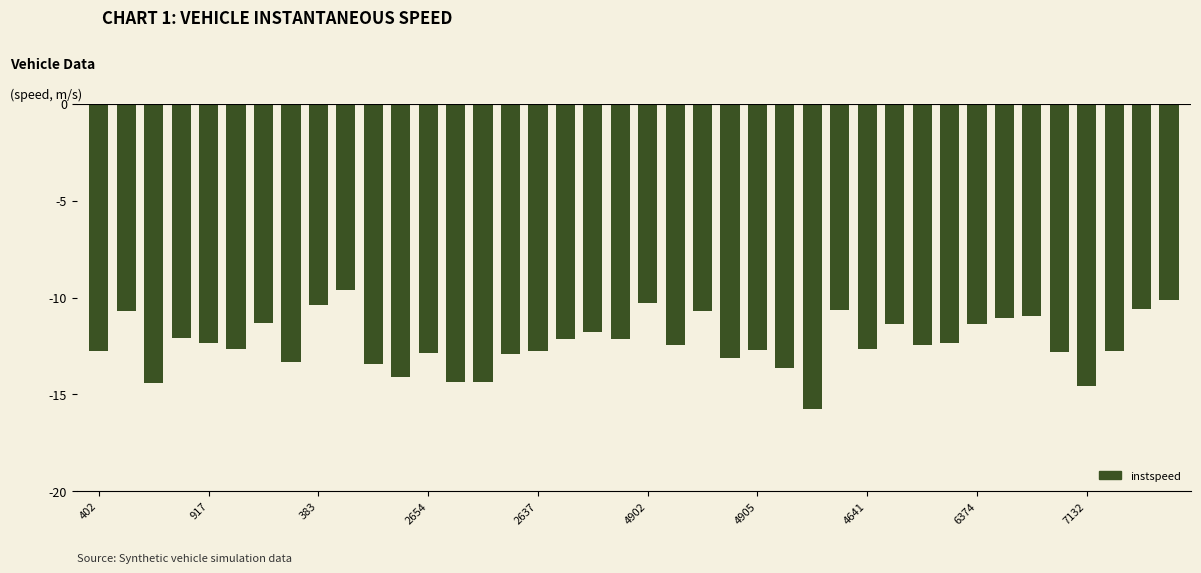

What is the difference between the second highest and minimum values?

5.6